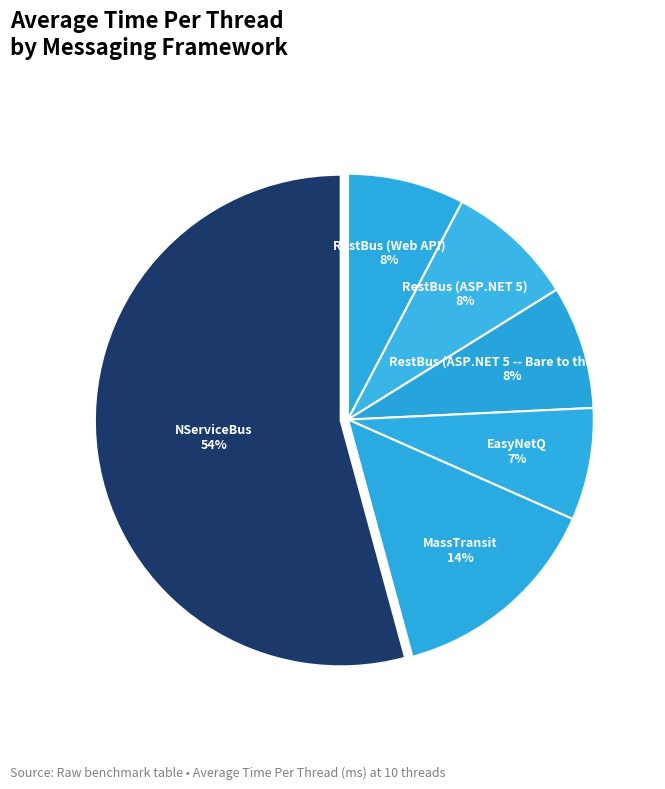

To the nearest percent, what is the difference between the largest and smallest slice percentages?

47%